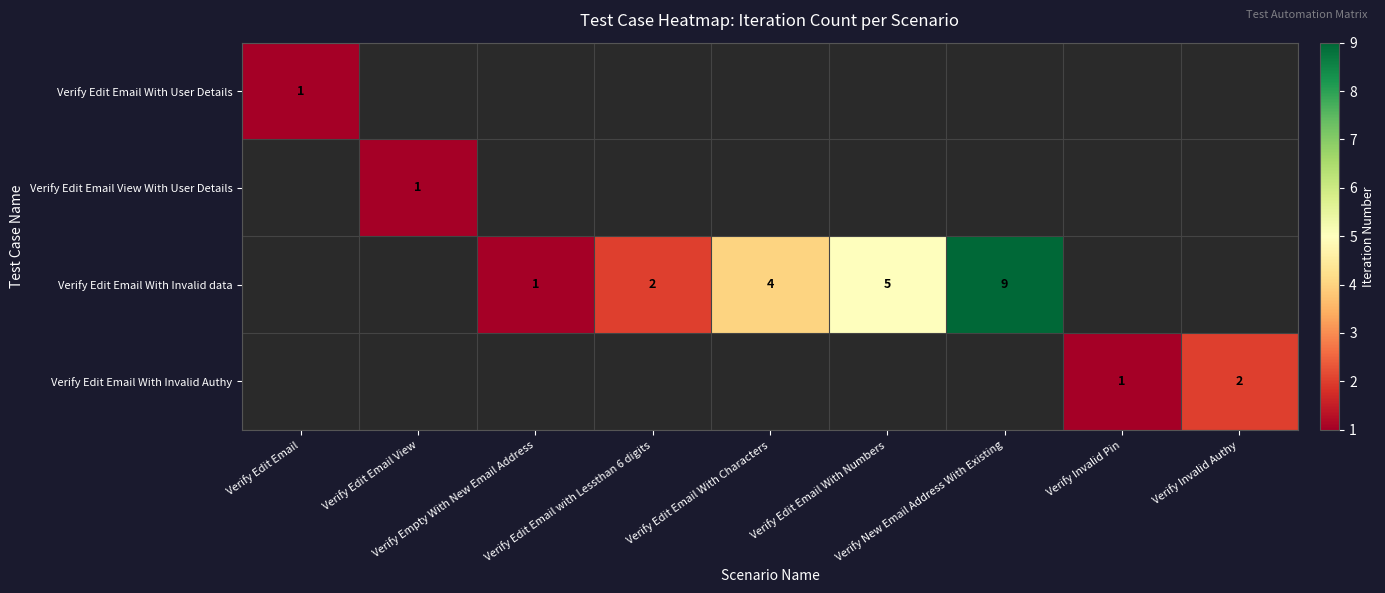

At how many categories does at least one series exceed 5?

1